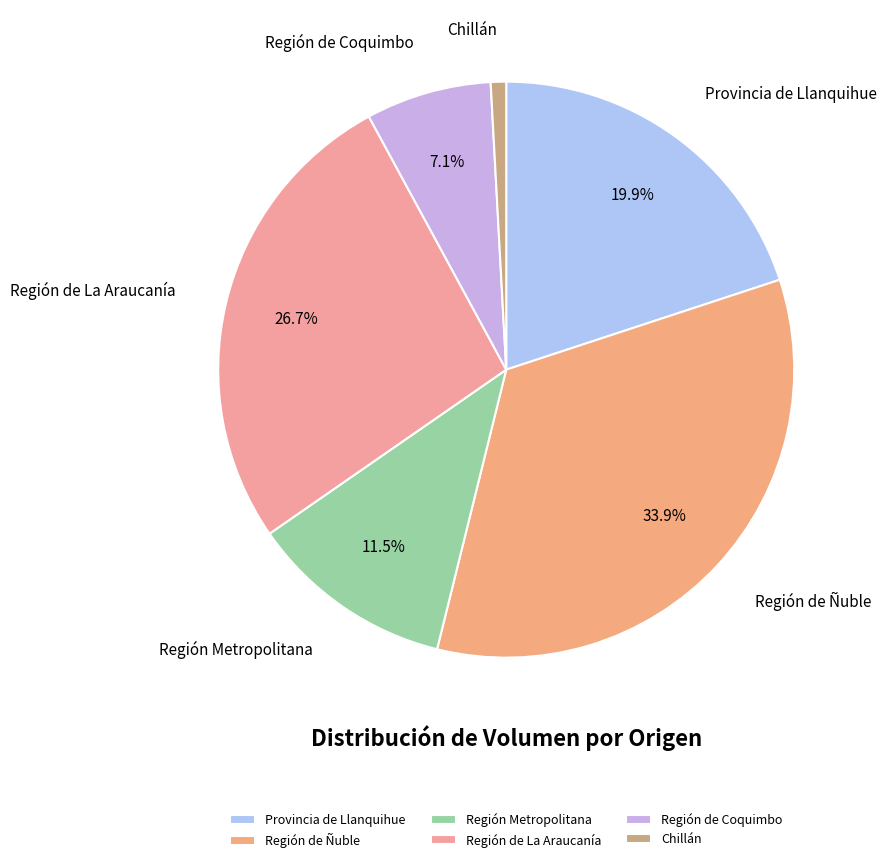

To the nearest percent, what is the difference between the Región de La Araucanía and Provincia de Llanquihue slice percentages?

7%